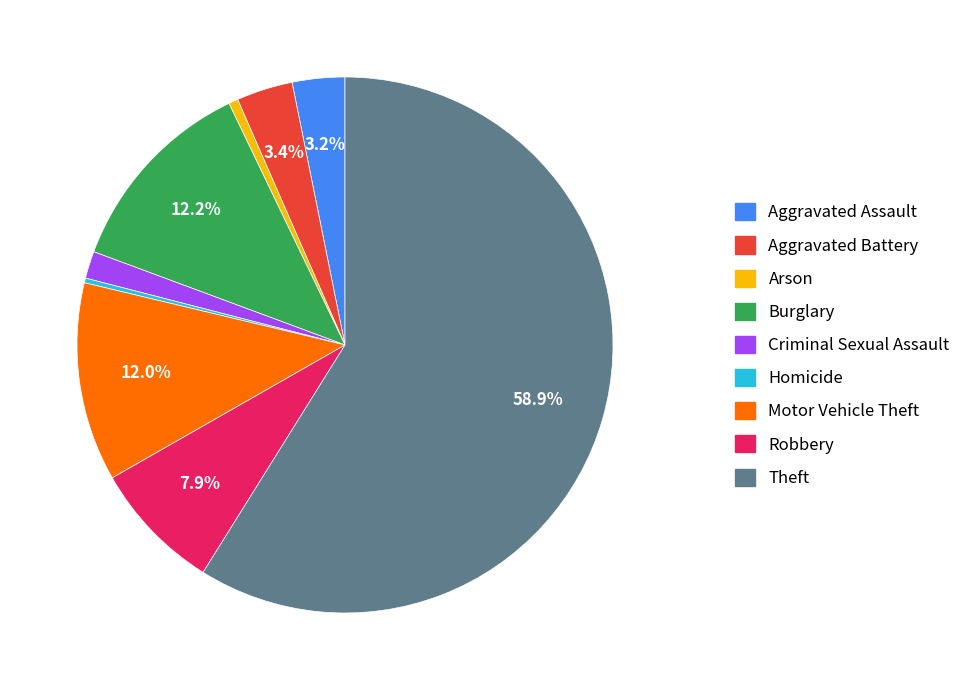

Do Arson and Criminal Sexual Assault together represent more than half of the pie?

No